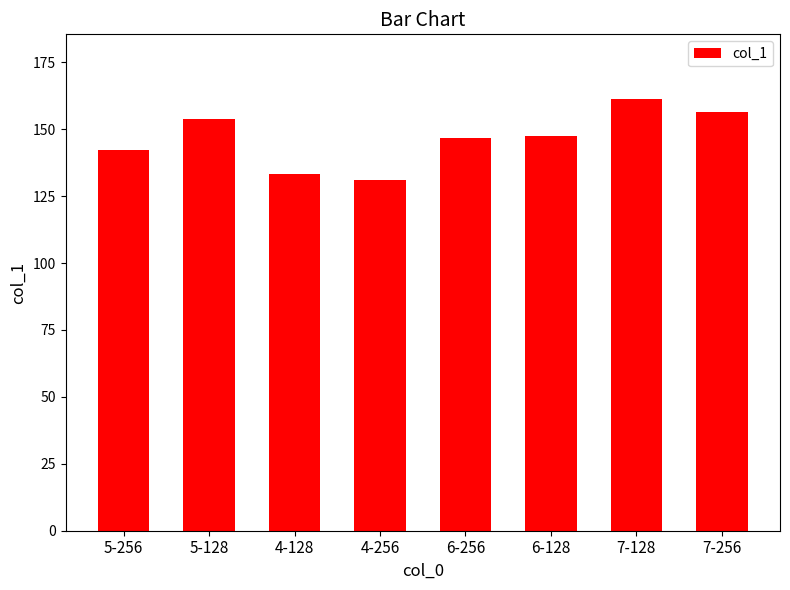

What value does the data have at 7-256?

156.3